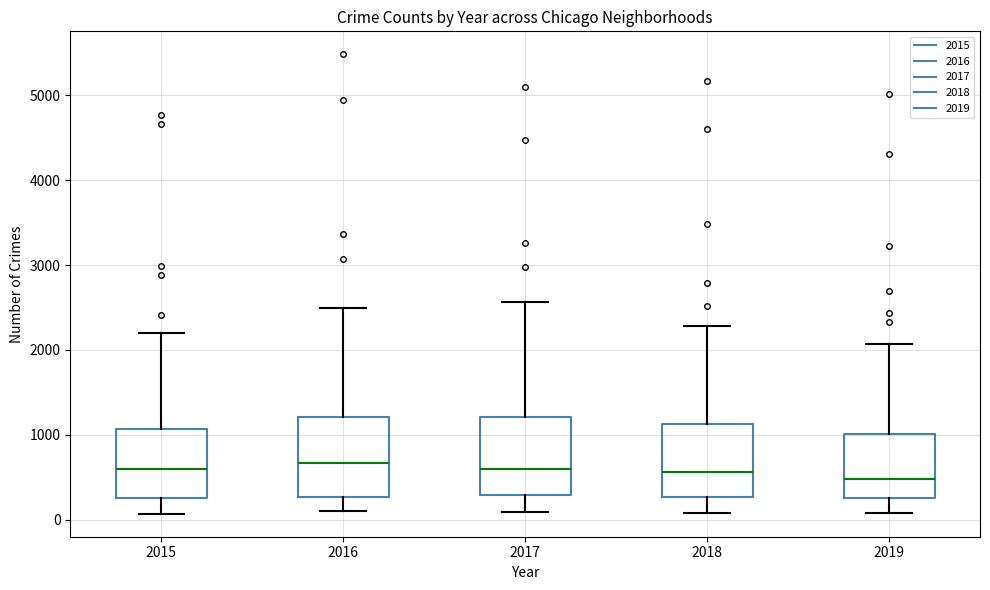

Reading left to right, read every box against the y-axis: the position of its median line, the range the box covers, and the ends of its whiskers. The values are not printed on the chart, so give them approximately, as read against the axis.

2015: median 600, box 300 to 1100, whiskers 100 to 2200
2016: median 700, box 300 to 1200, whiskers 100 to 2500
2017: median 600, box 300 to 1200, whiskers 100 to 2600
2018: median 600, box 300 to 1100, whiskers 100 to 2300
2019: median 500, box 300 to 1000, whiskers 100 to 2100